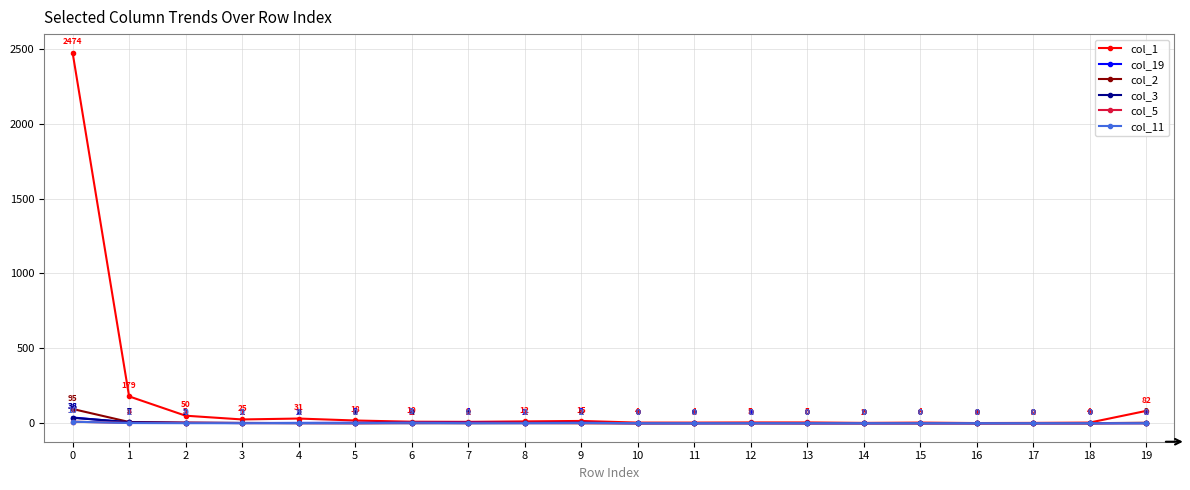

Where is the first local maximum for col_5?

2